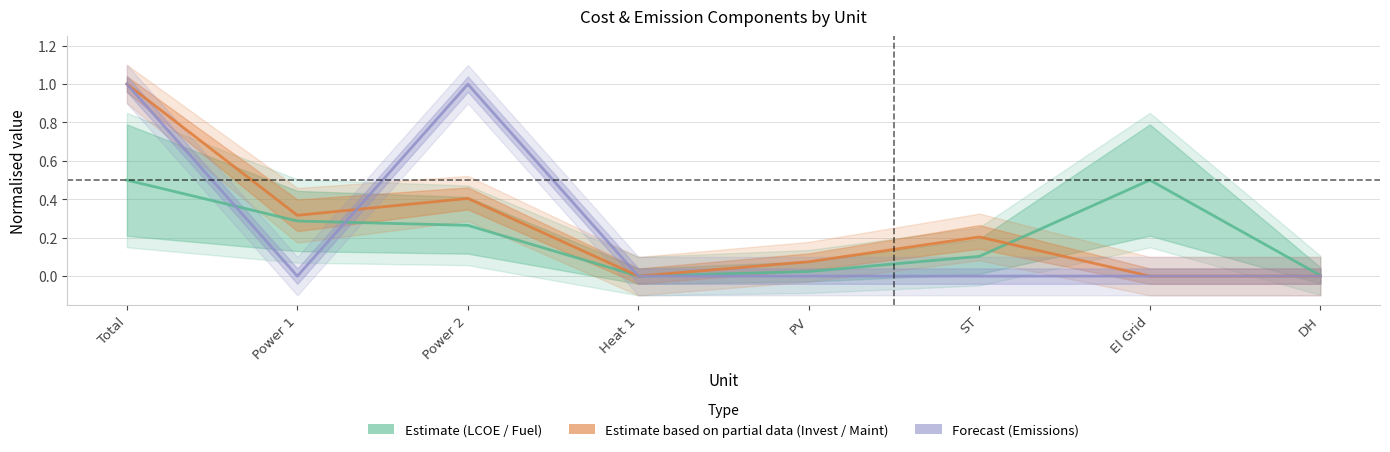

Which series changed the most between ST and DH?

Invest / Maint (Partial Estimate)